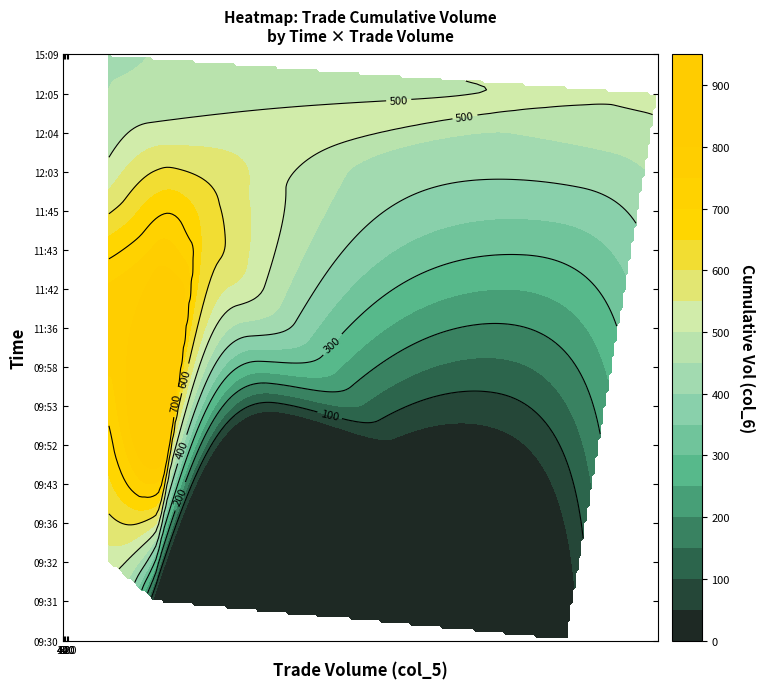

What is the average value of the 09:31 series?

40